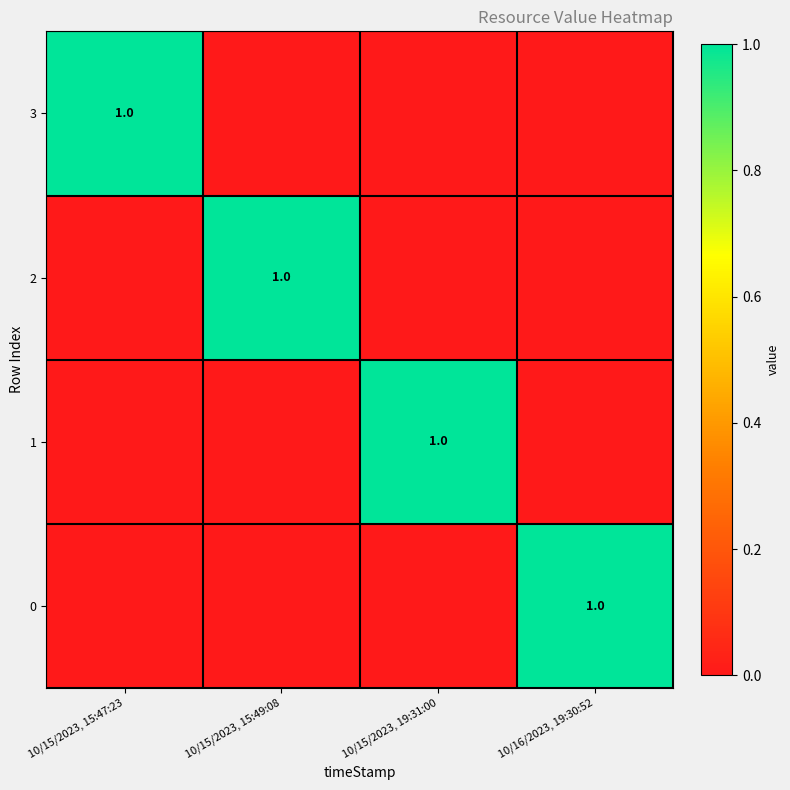

How many 0 values are between 0 and 1?

4